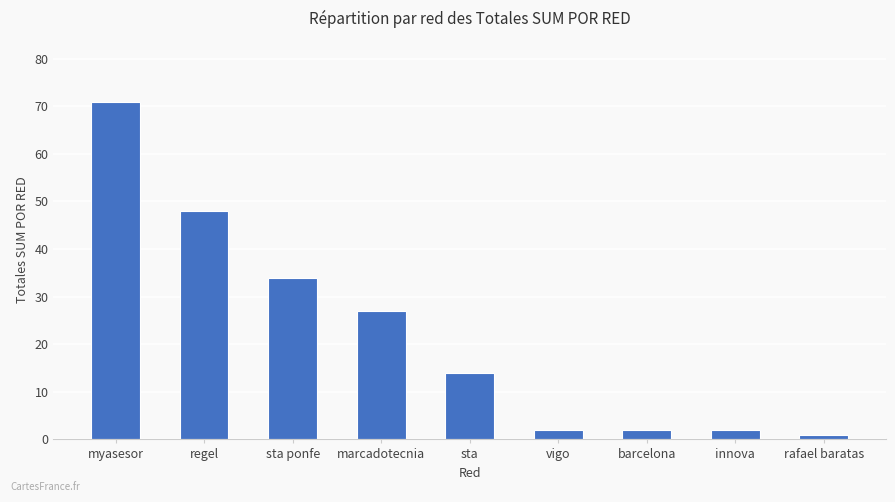

True or false: the data shows 14 at sta.

True